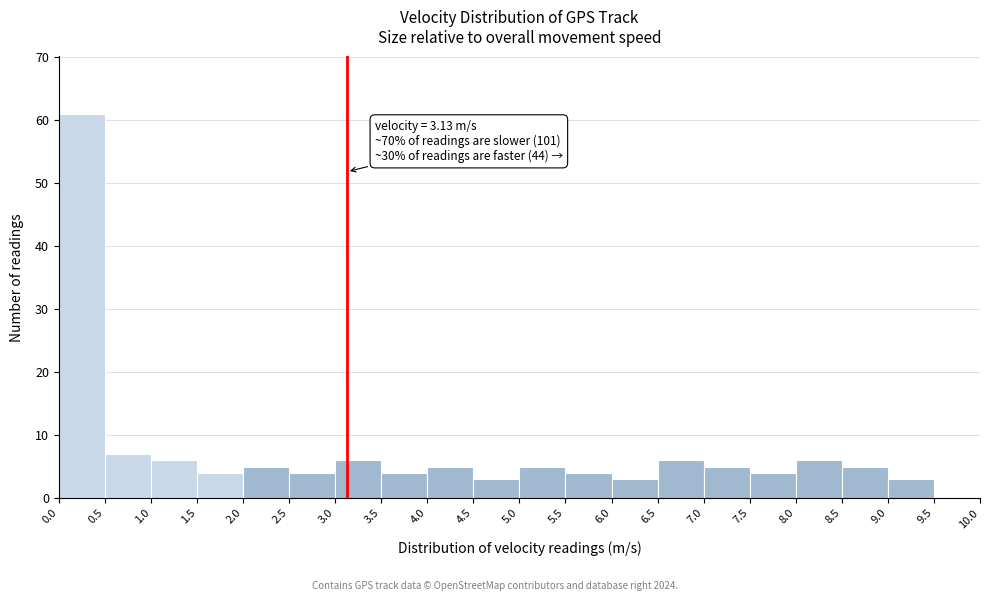

Which range on the x-axis has the tallest bar?

0.0 to 0.5